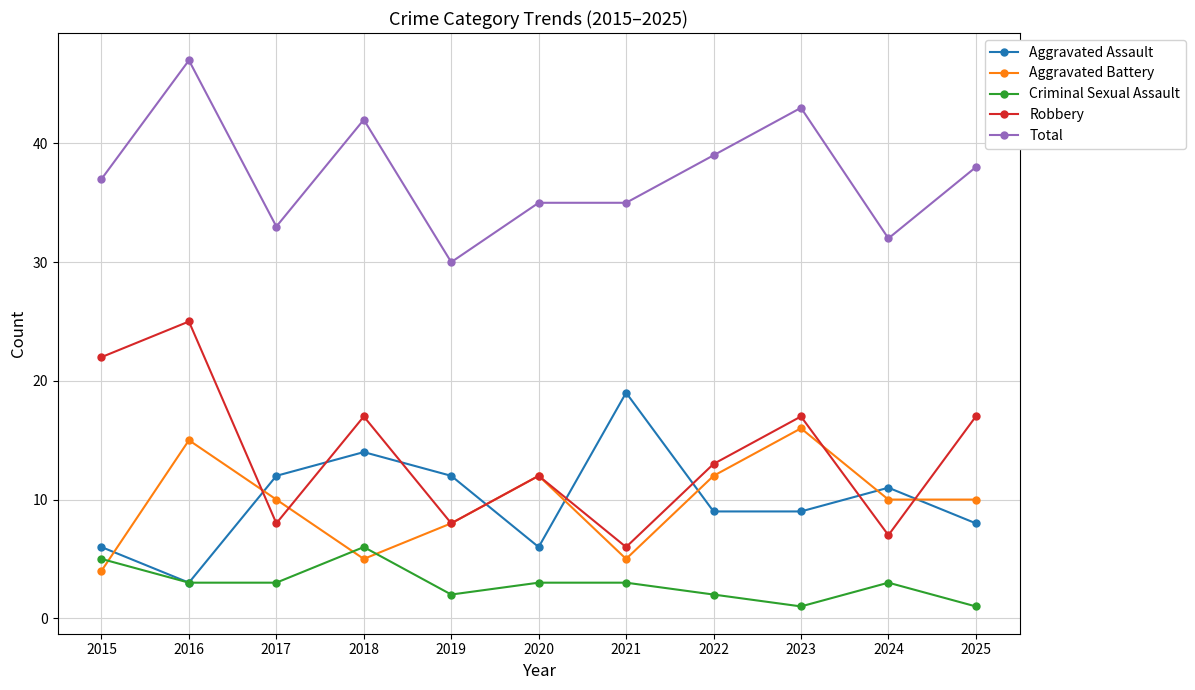

Which category has the lowest value in the Aggravated Battery series?

2015